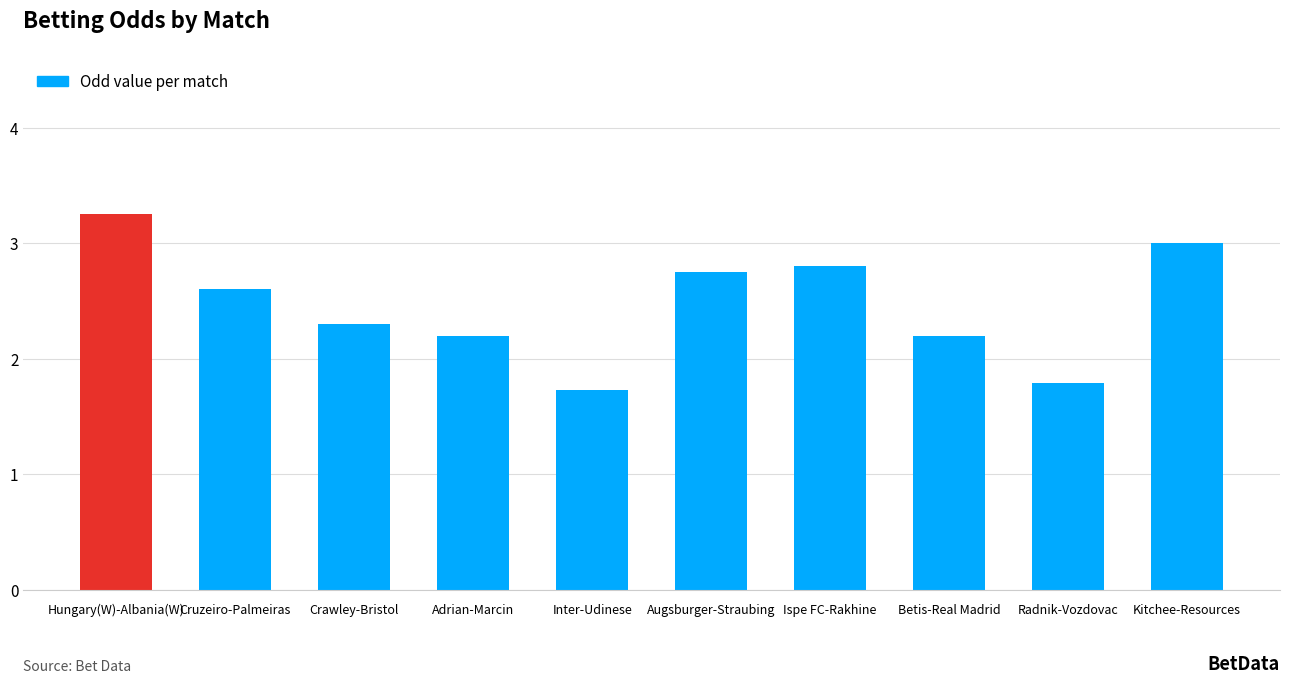

What is the change in value from Betis-Real Madrid to Radnik-Vozdovac?

-0.4